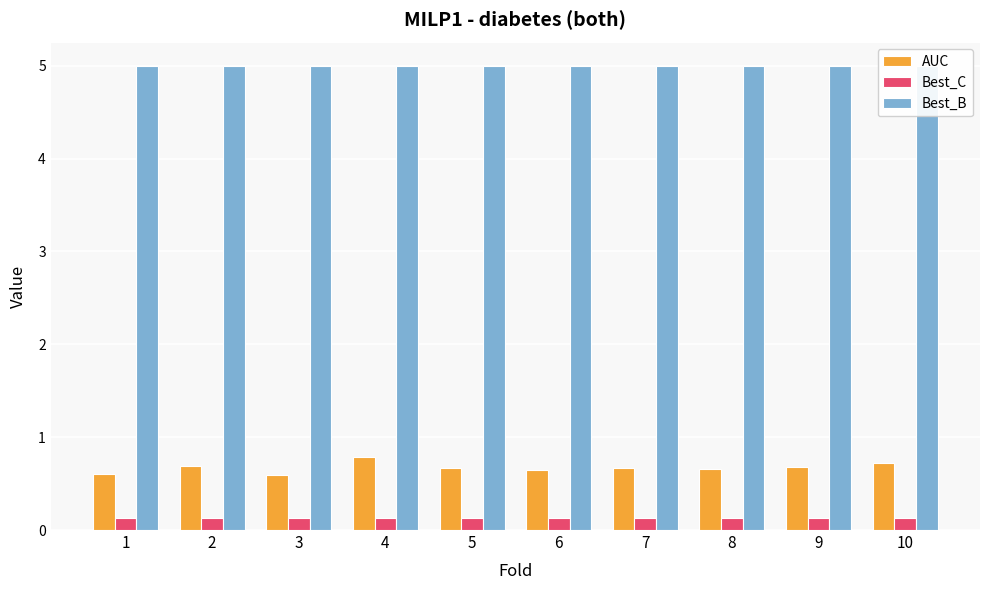

What are all the series names shown in the legend?

AUC, Best_C, Best_B